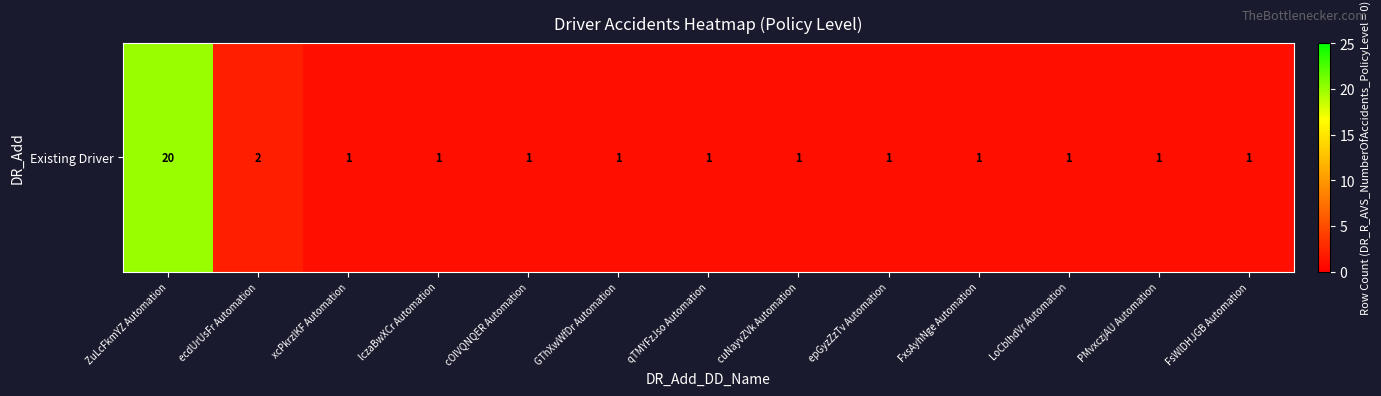

True or false: the data shows 1 at cOlVQNQER Automation.

True